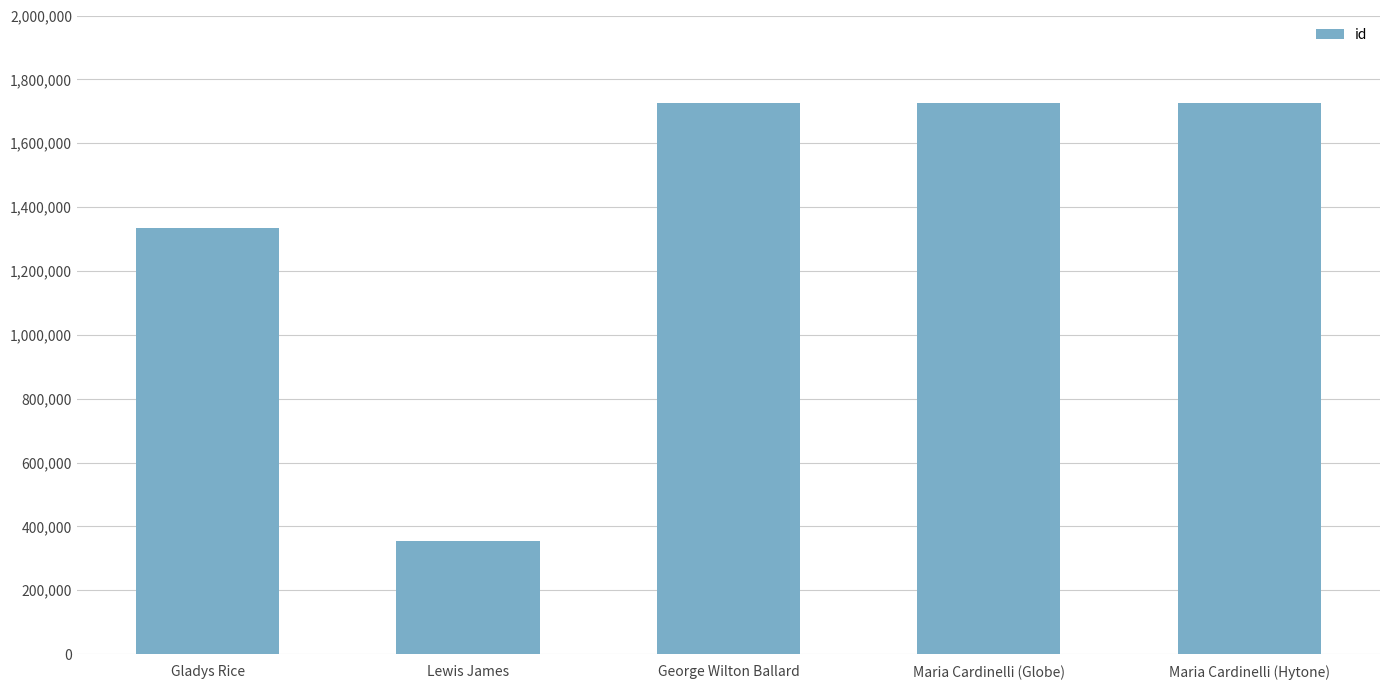

True or false: the data shows 2289630 at Gladys Rice.

False